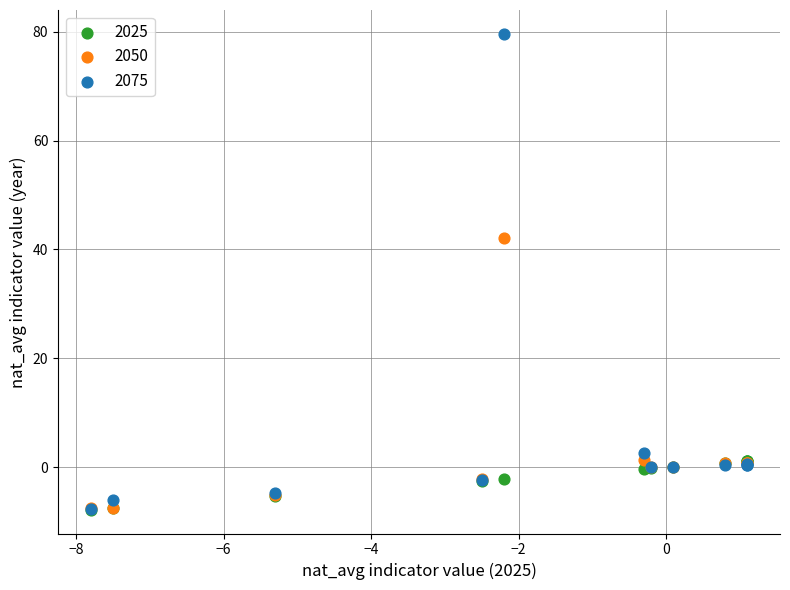

In the 2075 series, what Y value is closest to 35?

2.7